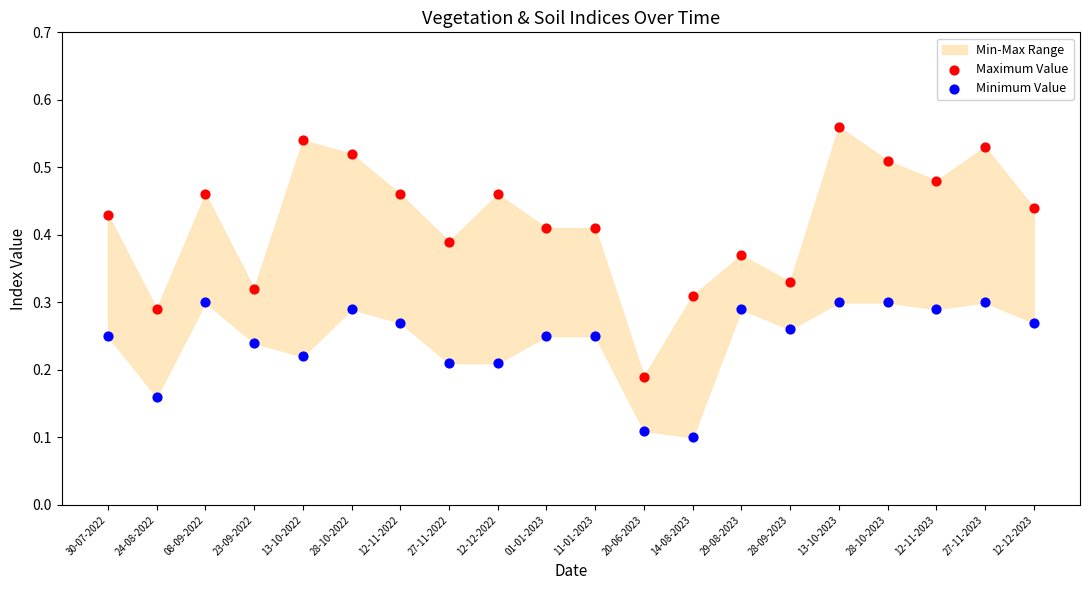

Which series reaches the minimum Y coordinate?

Minimum Value